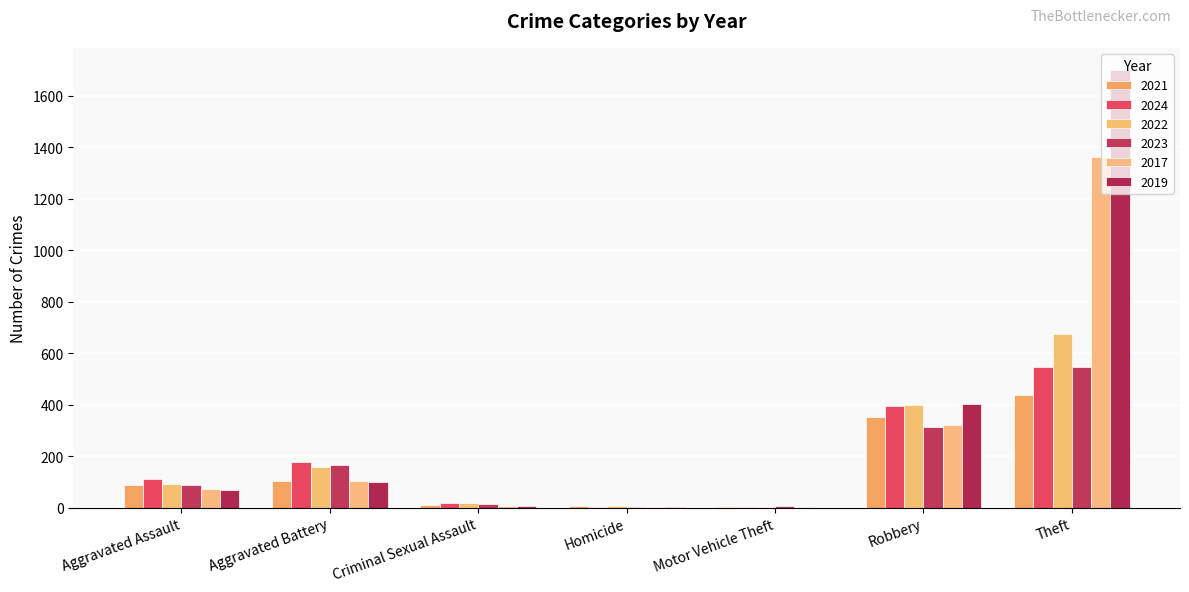

Does the chart contain stacked bars?

No